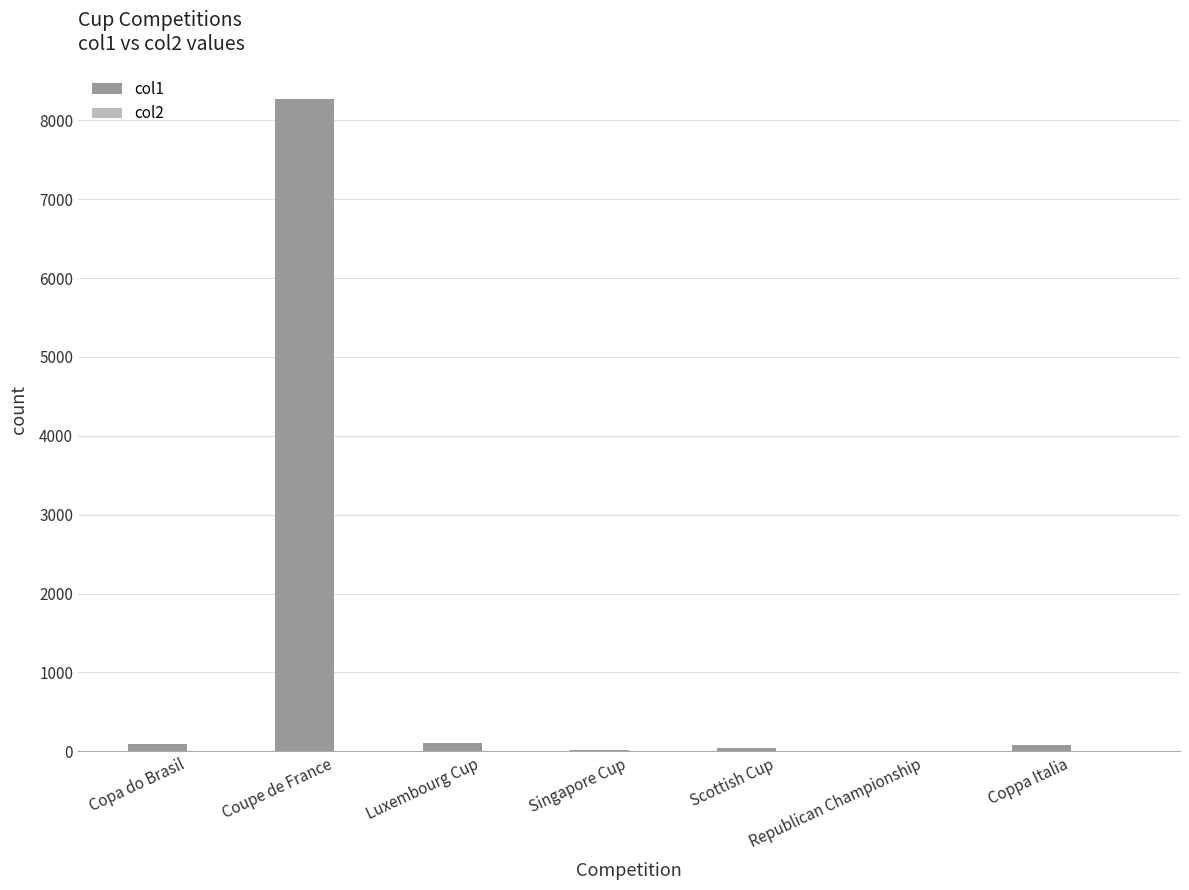

What is the total value across all series at Luxembourg Cup?

106